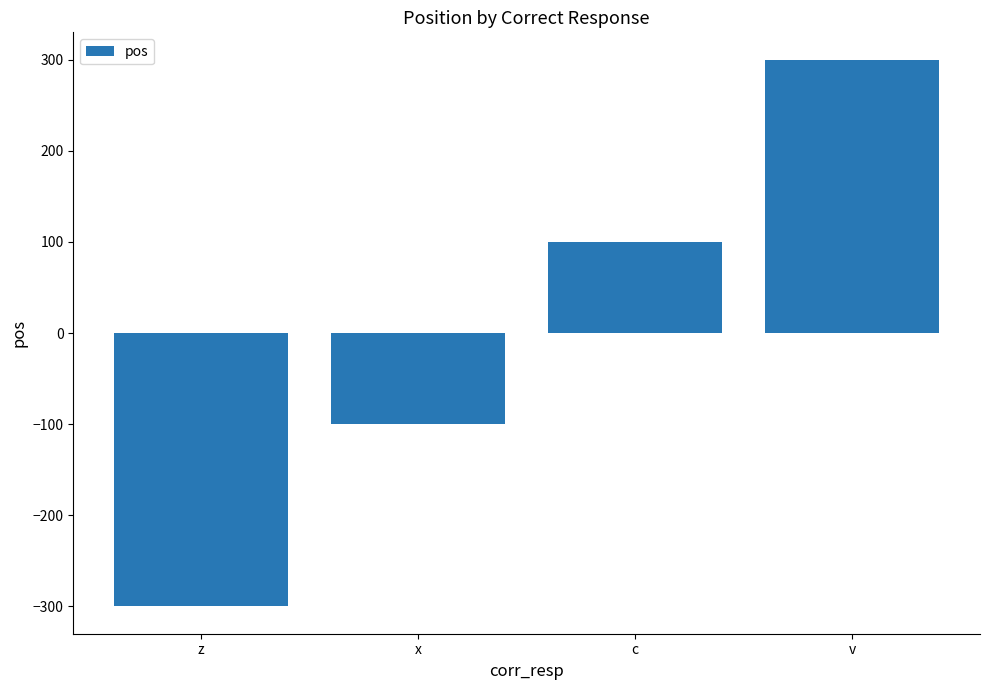

Does the chart contain stacked bars?

No